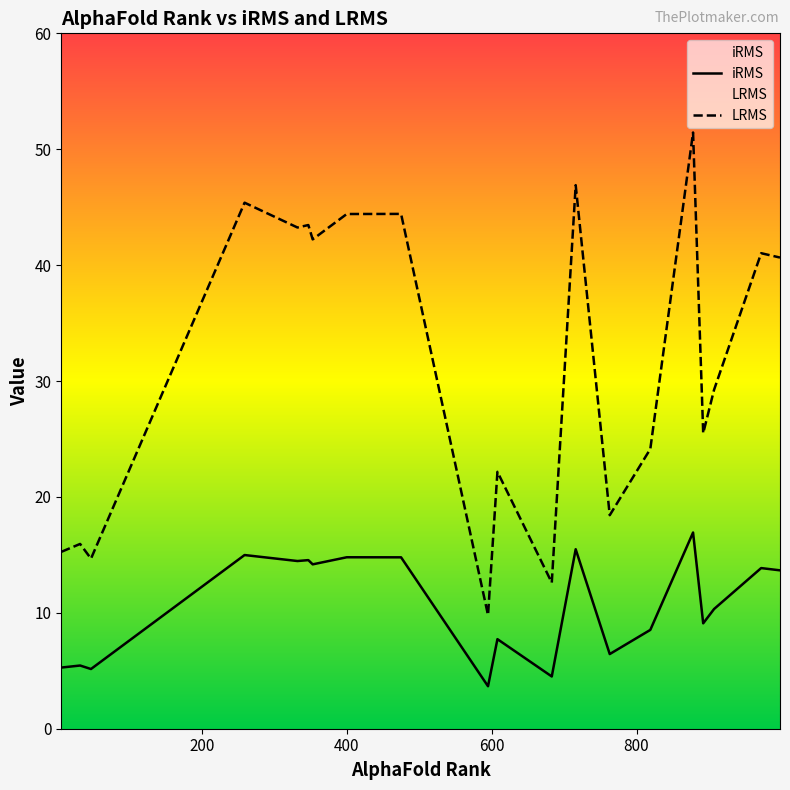

What is the difference between the maximum and minimum values in the iRMS series?

13.3